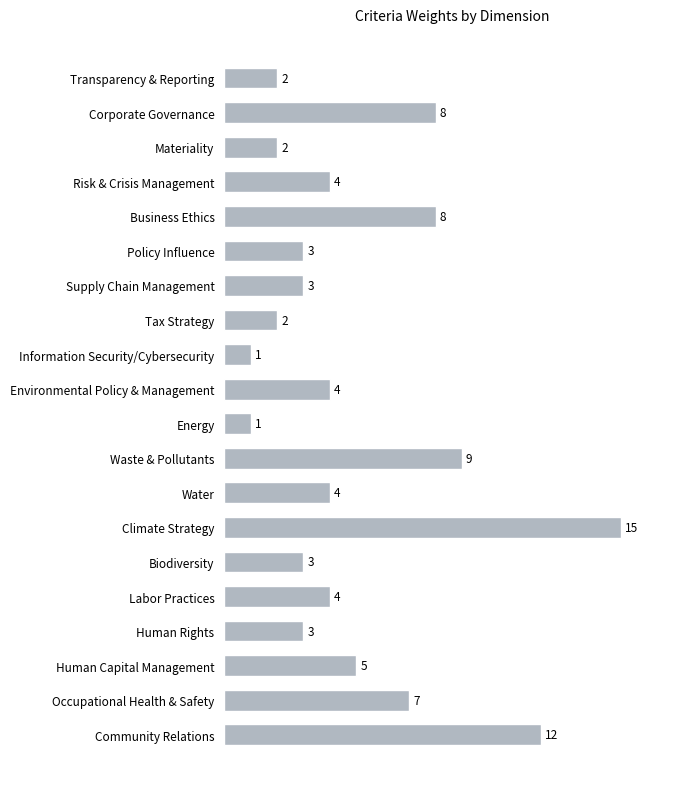

What is the change in value from Information Security/Cybersecurity to Water?

+3